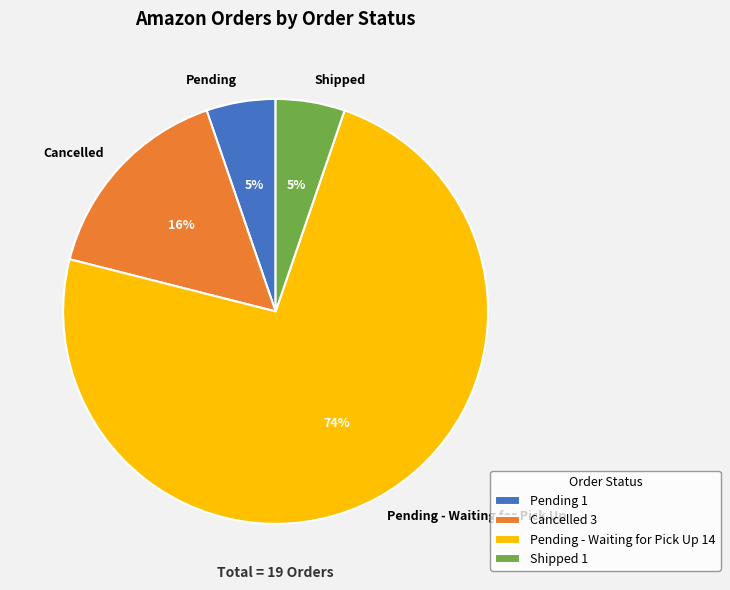

Count the number of slices in the pie.

4